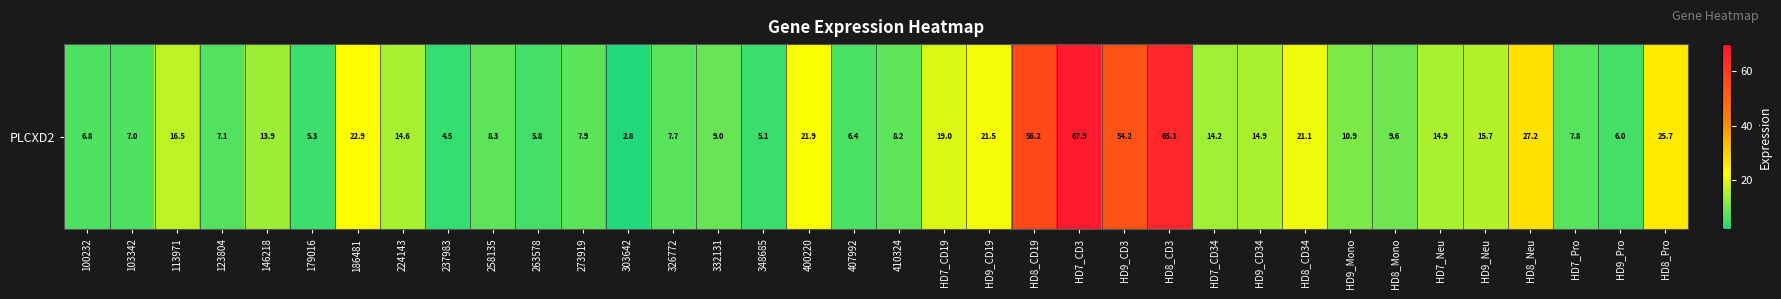

At which category does the chart reach its peak across all series?

HD7_CD3